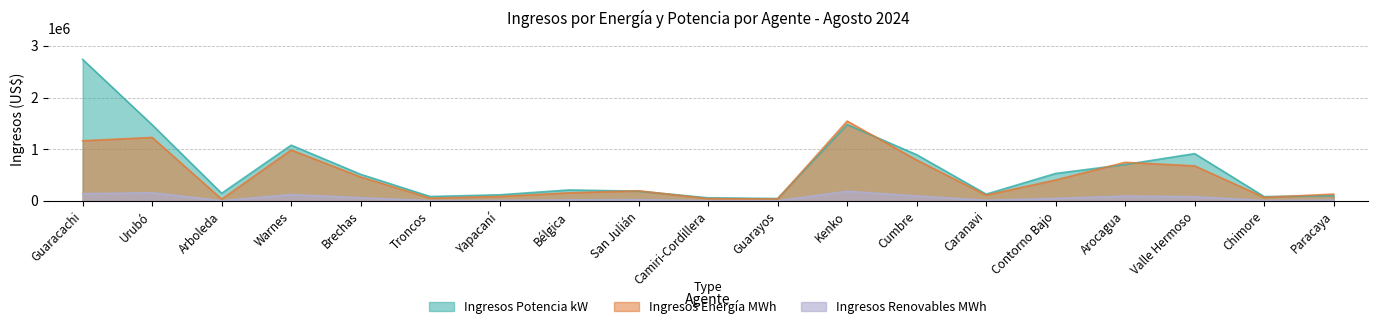

Reading right to left, what are all the values shown in this chart?

Ingresos Potencia kW: Paracaya=101990.0	Chimore=85500.4	Valle Hermoso=916101.6	Arocagua=705331.4	Contorno Bajo=532599.3	Caranavi=132912.3	Cumbre=895652.8	Kenko=1478136.3	Guarayos=48029.9	Camiri-Cordillera=61706.0	San Julián=190408.1	Bélgica=213371.7	Yapacaní=119819.7	Troncos=86854.6	Brechas=515958.7	Warnes=1079720.1	Arboleda=148778.5	Urubó=1473934.1	Guaracachi=2738539.0
Ingresos Energía MWh: Paracaya=133128.6	Chimore=70703.5	Valle Hermoso=679402.2	Arocagua=748191.0	Contorno Bajo=406578.2	Caranavi=113546.4	Cumbre=792918.4	Kenko=1545707.3	Guarayos=39014.6	Camiri-Cordillera=45532.5	San Julián=197188.2	Bélgica=157790.4	Yapacaní=88223.3	Troncos=54477.5	Brechas=464928.0	Warnes=987131.9	Arboleda=36159.7	Urubó=1229204.1	Guaracachi=1165584.6
Ingresos Renovables MWh: Paracaya=17083.7	Chimore=9005.2	Valle Hermoso=83029.7	Arocagua=94883.8	Contorno Bajo=50140.4	Caranavi=13771.3	Cumbre=96487.1	Kenko=187970.0	Guarayos=4982.1	Camiri-Cordillera=5220.4	San Julián=25575.7	Bélgica=20550.1	Yapacaní=11287.5	Troncos=7196.9	Brechas=62140.5	Warnes=125099.0	Arboleda=5271.1	Urubó=159073.4	Guaracachi=141338.4